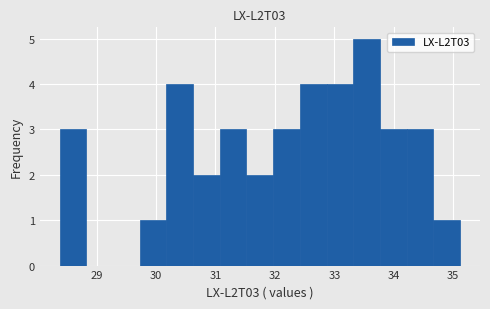

Which range on the x-axis has the tallest bar?

33.3 to 33.8